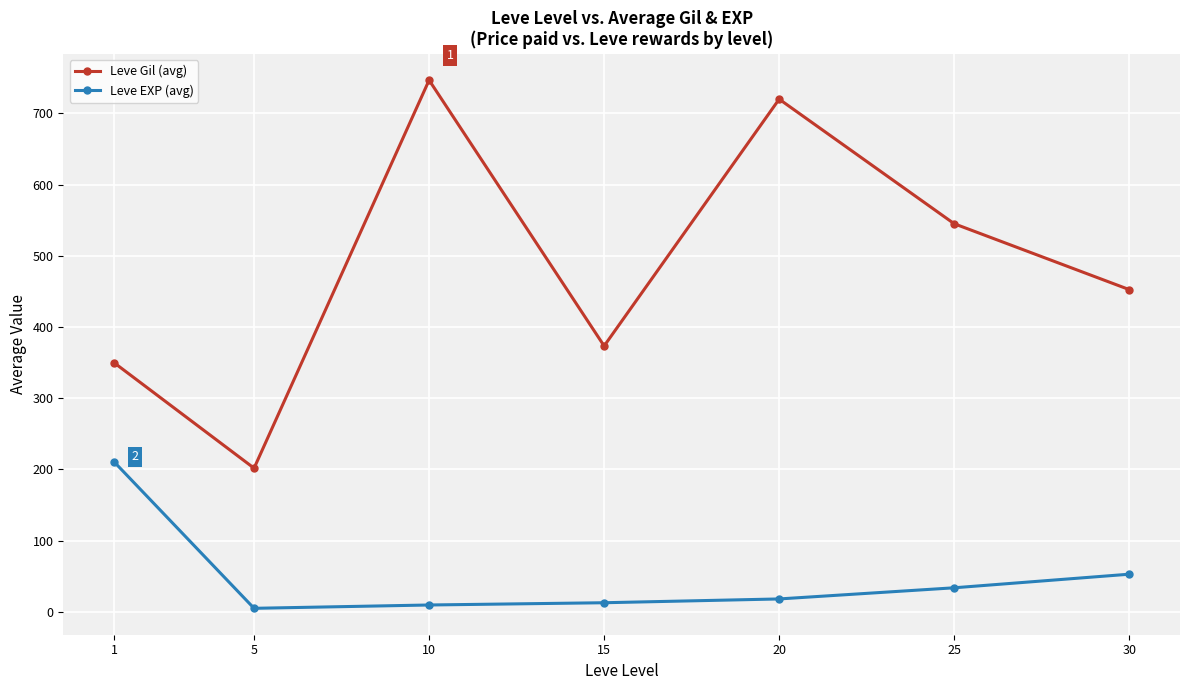

What is the maximum value shown in the chart?

746.7